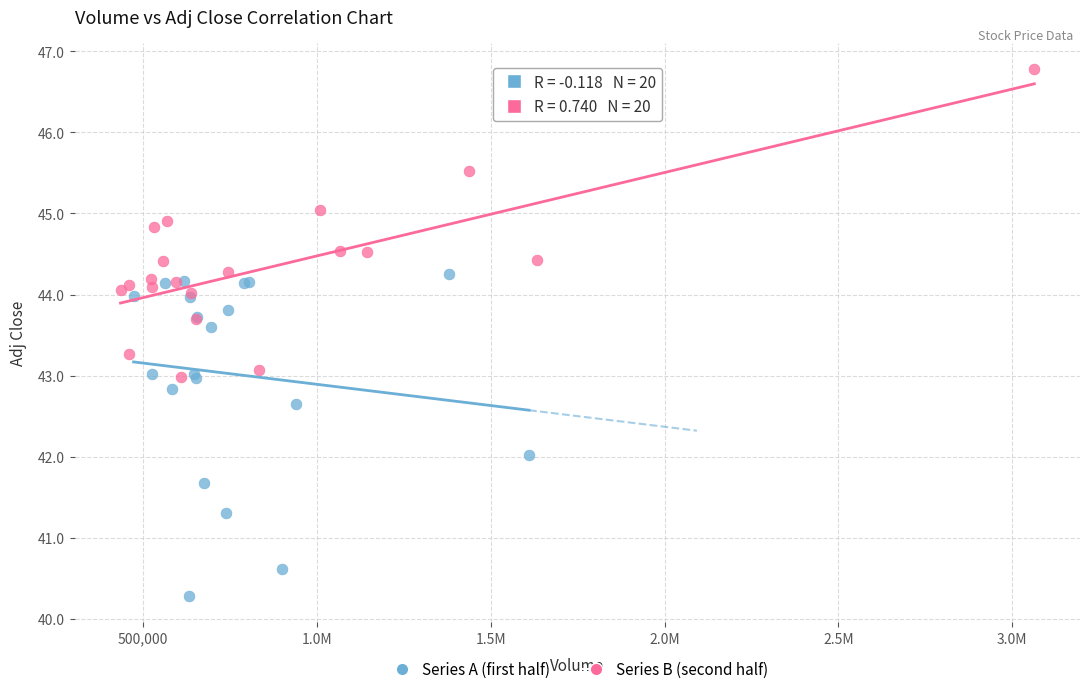

Which series reaches the minimum Y coordinate?

Series A (first half)